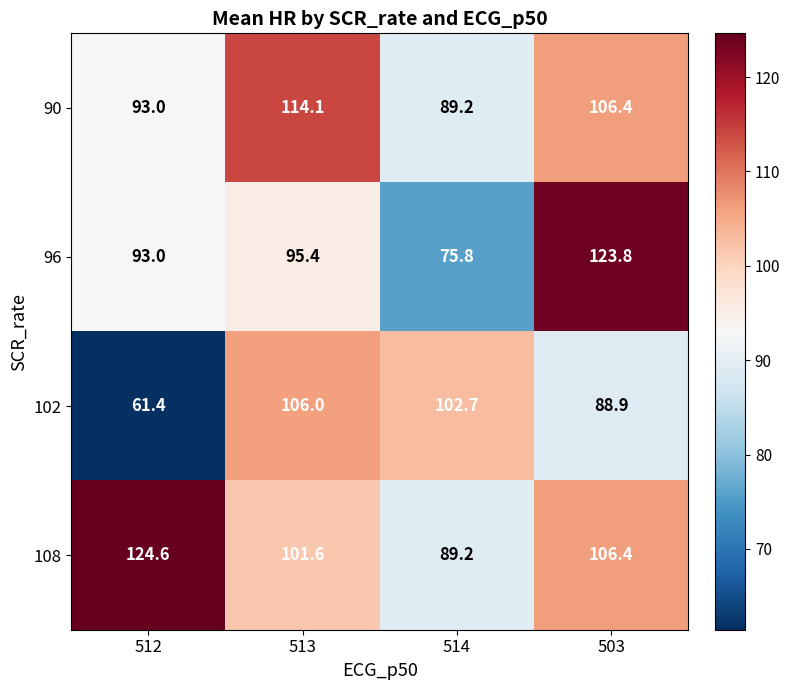

Which category has the highest value across all series?

512